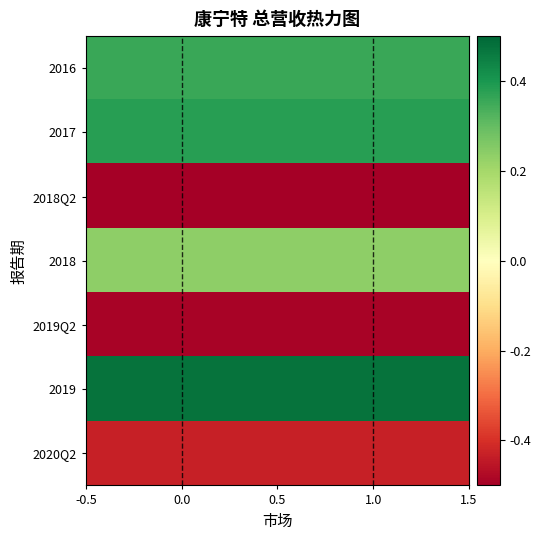

List the series in order of their peak value, highest first.

2019, 2017, 2016, 2018, 2020Q2, 2019Q2, 2018Q2